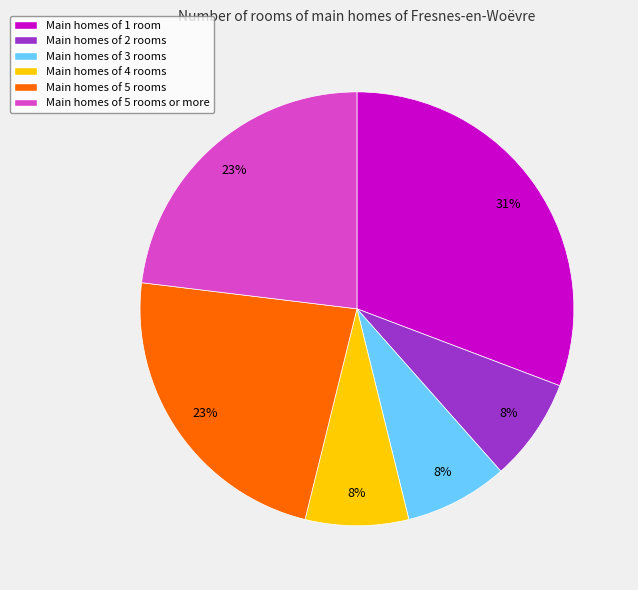

To the nearest percent, what is the average slice percentage?

17%